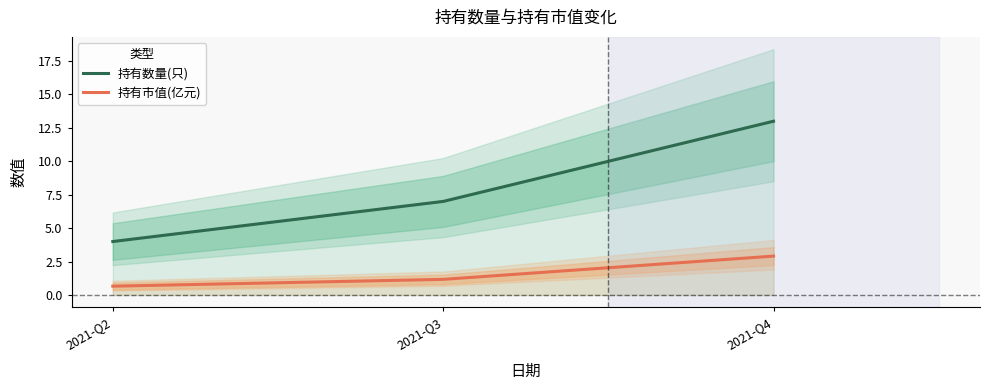

How many lines are shown in the chart?

2